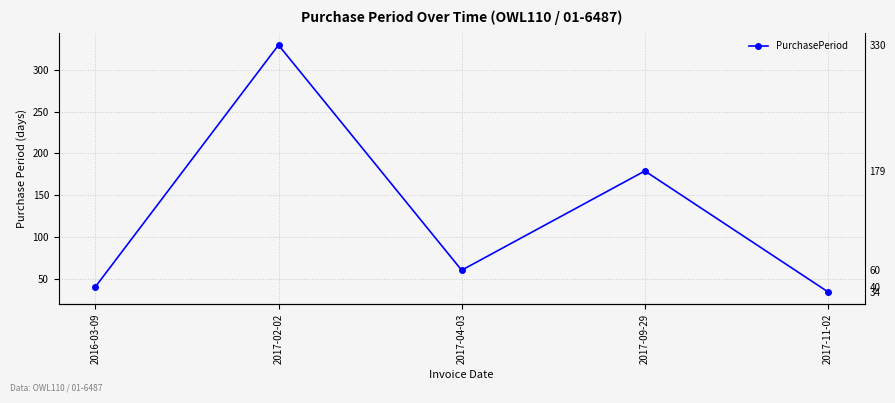

Rank the categories by value from highest to lowest.

2017-02-02, 2017-09-29, 2017-04-03, 2016-03-09, 2017-11-02